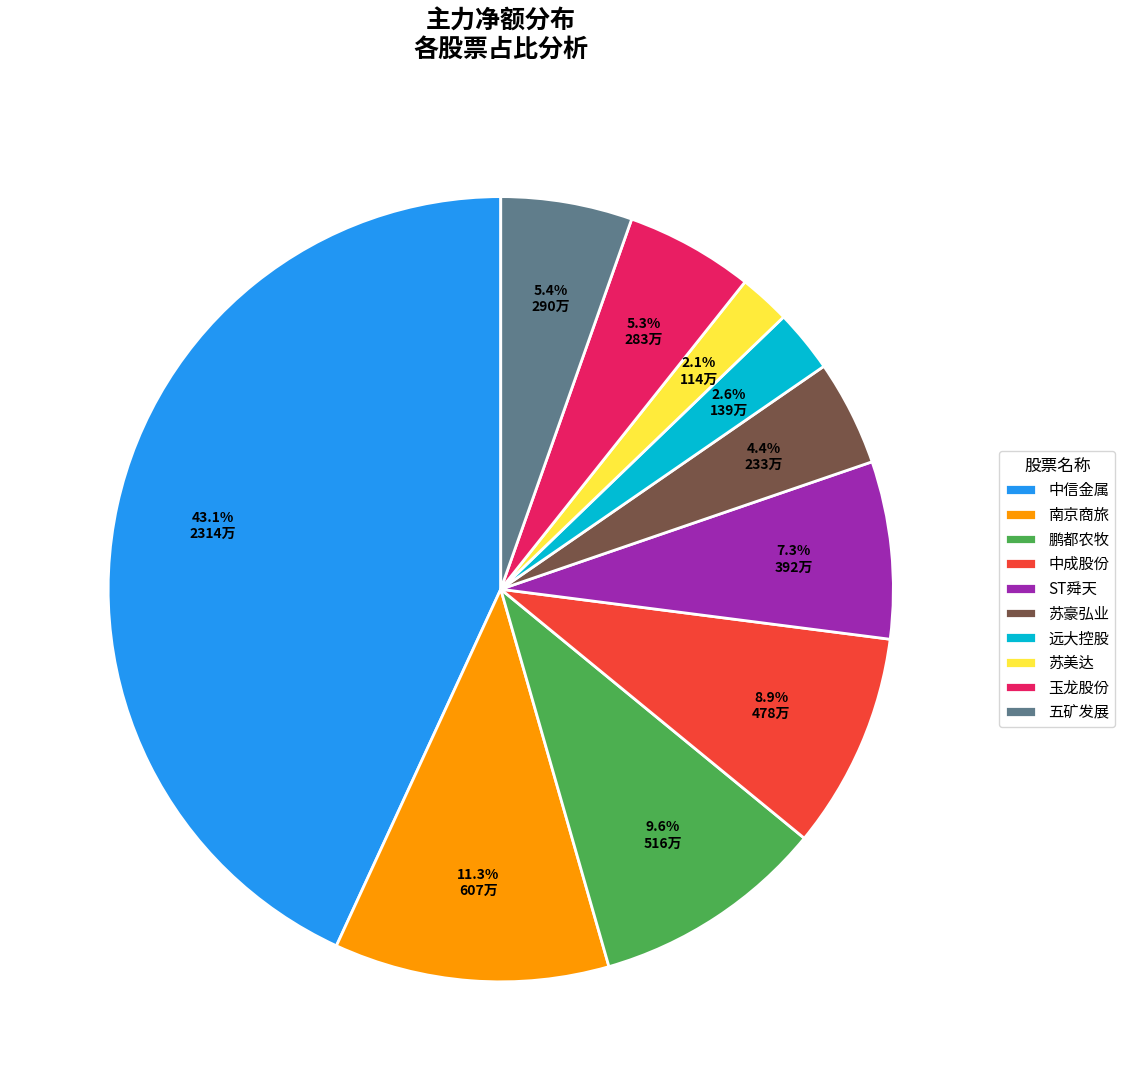

Does 苏豪弘业 represent more than half of the total?

No